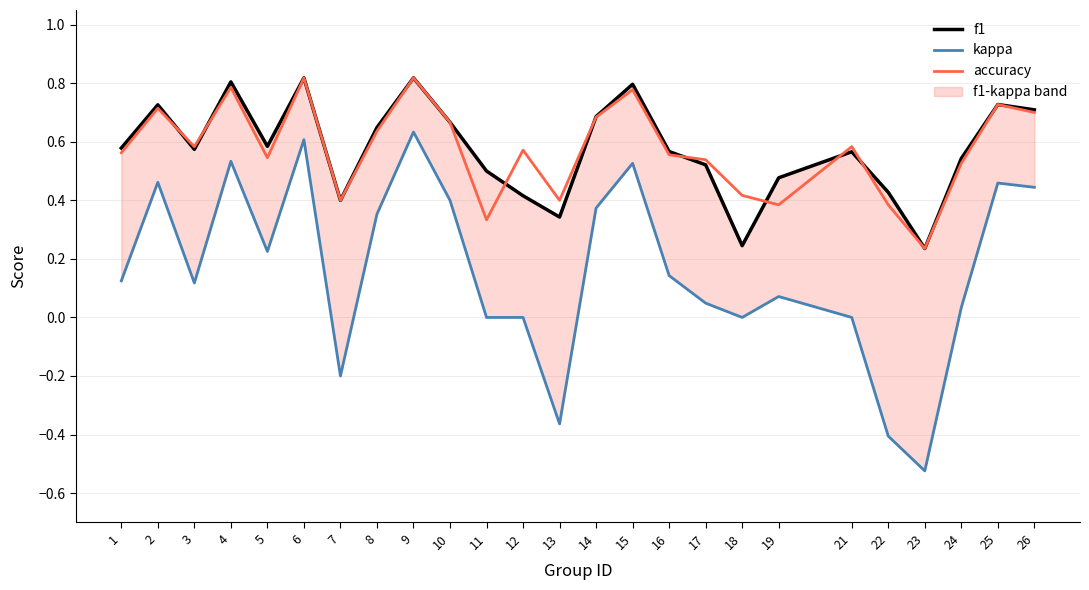

At how many categories does at least one series exceed 0?

25